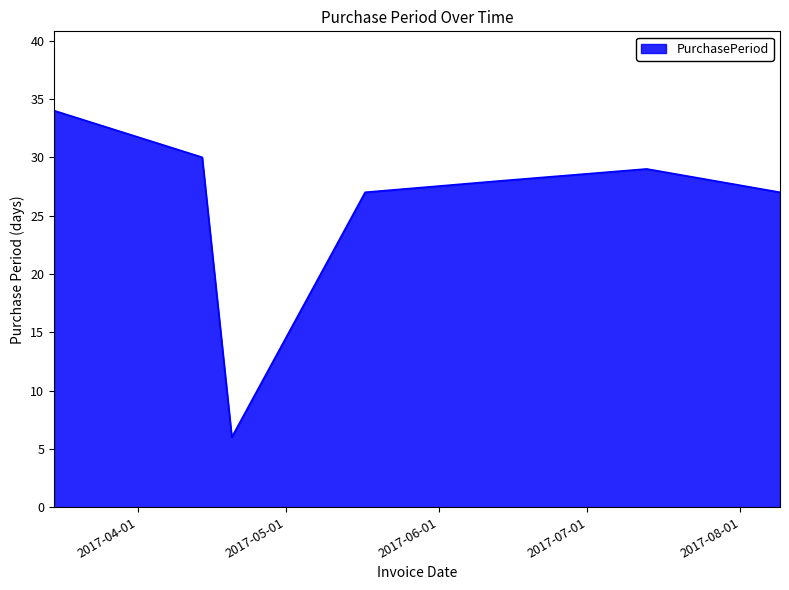

What is the minimum value shown in the chart?

6